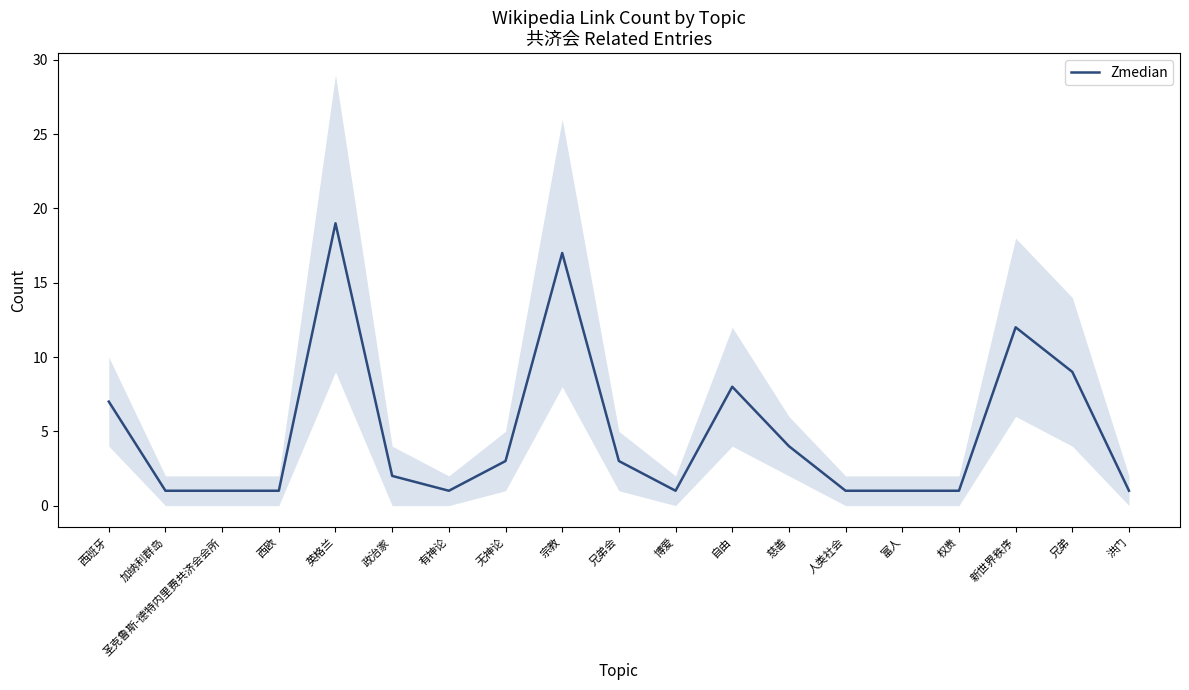

Which label corresponds to the largest value in the chart?

英格兰